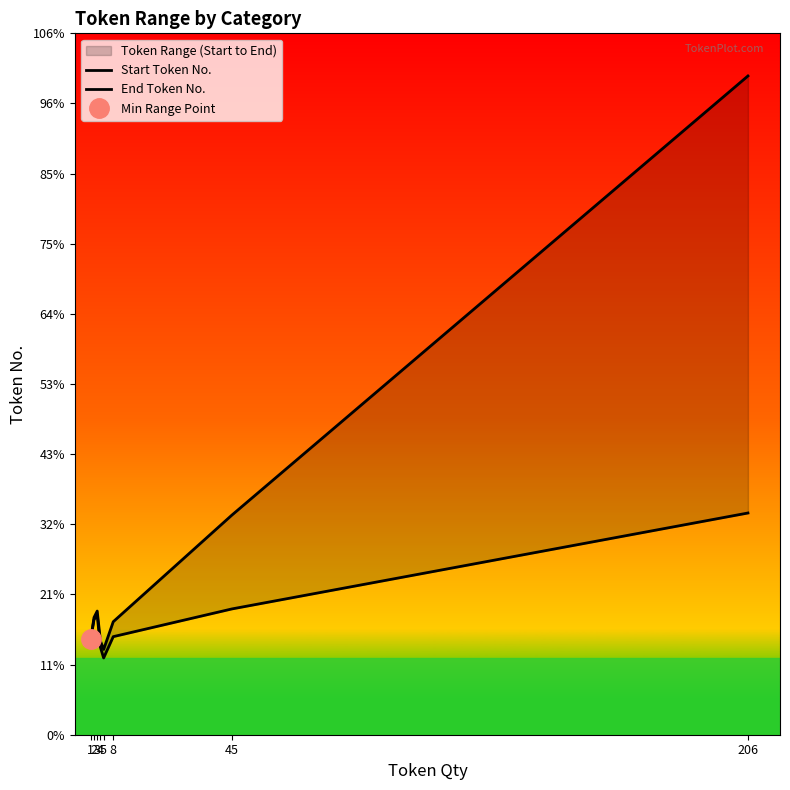

Is this an area chart (filled region under the line)?

No